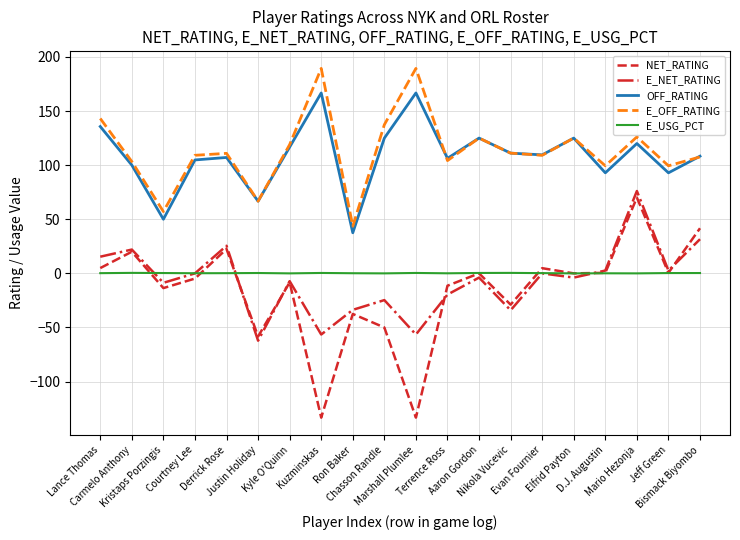

Which series changed the most between Terrence Ross and Jeff Green?

E_NET_RATING